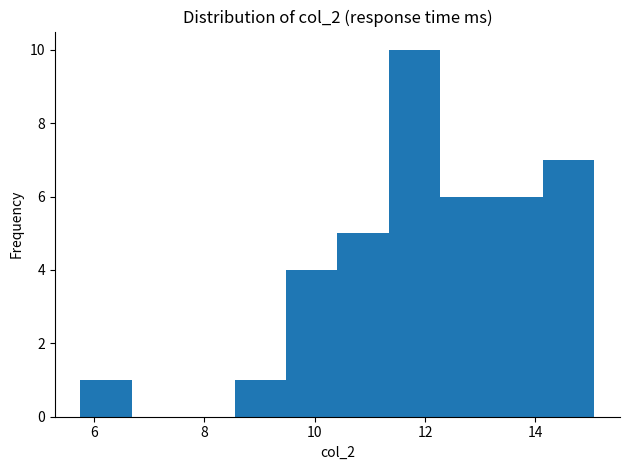

Reading left to right, list every bar in this chart as the range it spans on the x-axis followed by its height. Neither the bar edges nor the heights are printed on the chart, so give them approximately, as read against the axes.

5.8 to 6.6: 1
6.6 to 7.6: 0
7.6 to 8.6: 0
8.6 to 9.4: 1
9.4 to 10.4: 4
10.4 to 11.4: 5
11.4 to 12.2: 10
12.2 to 13.2: 6
13.2 to 14.2: 6
14.2 to 15.0: 7